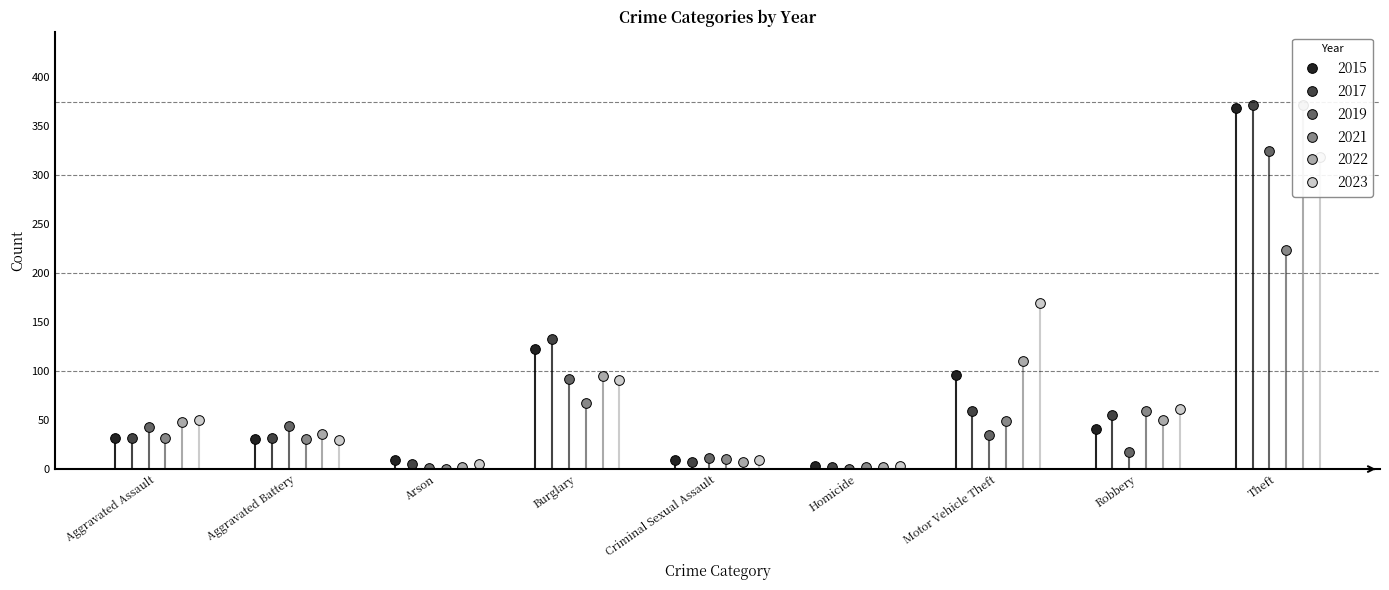

How many data points in 2021 are less than 32?

4